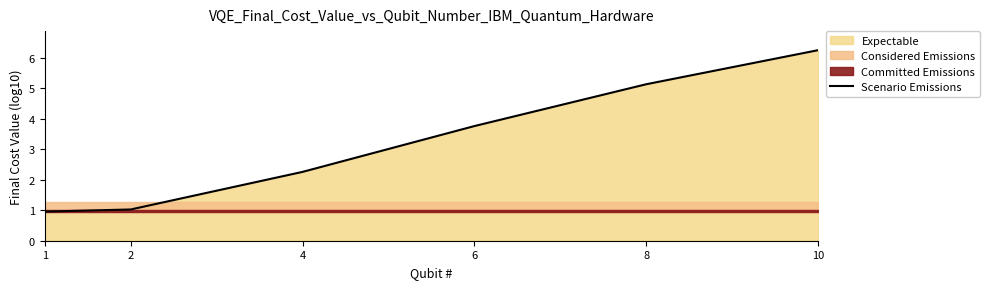

What is the change in value from 6 to 10?

+2.5